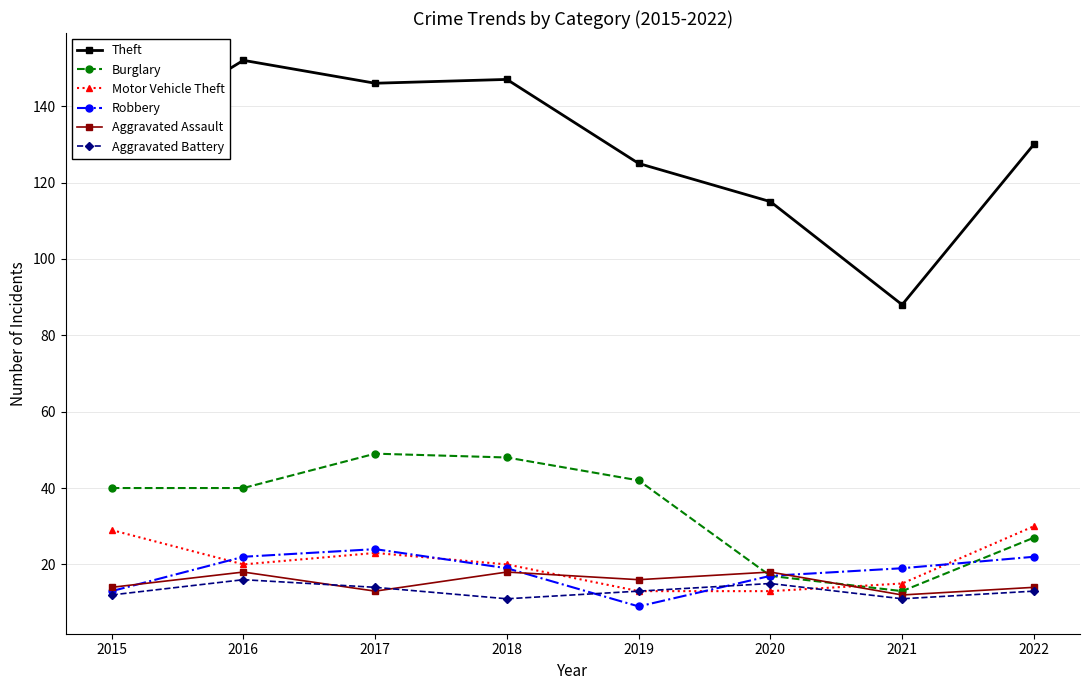

The Burglary series shows 26 at 2017. True or false?

False